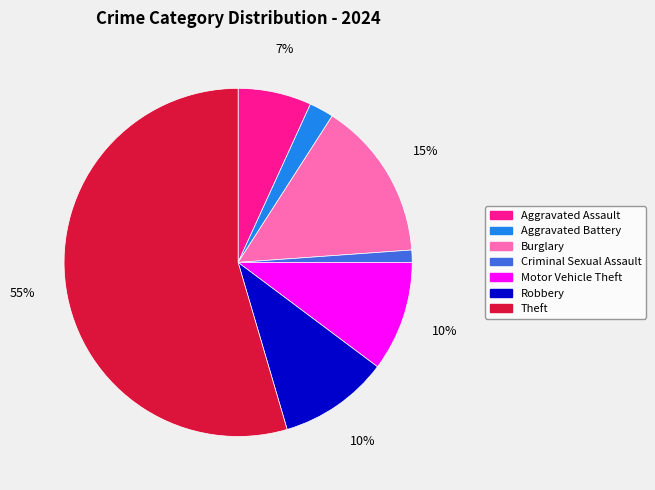

Count the number of slices in the pie.

7